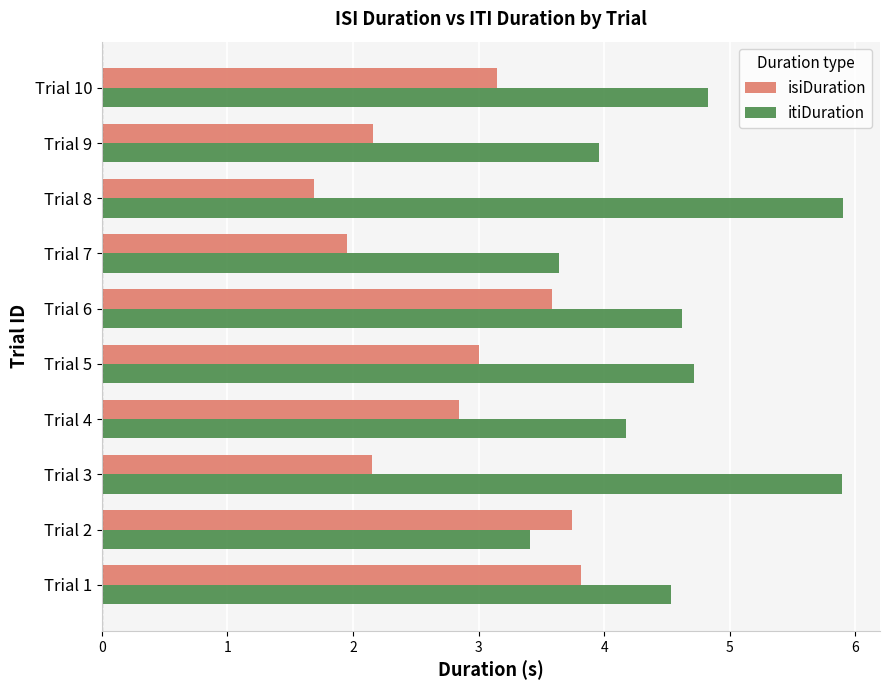

Which series has the largest range (max minus min)?

itiDuration